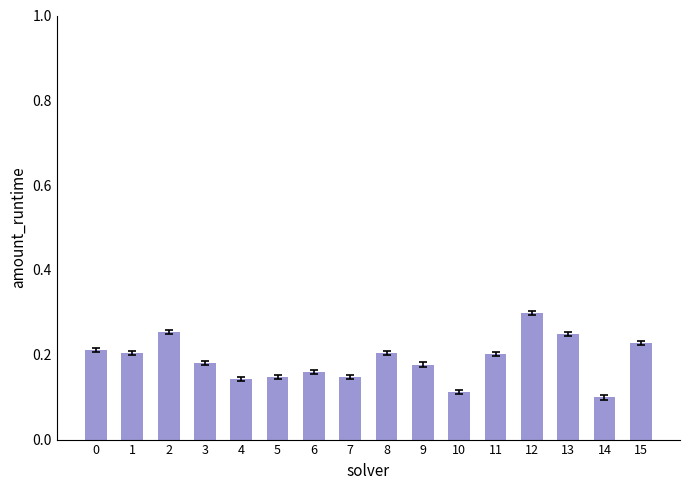

Are the bars horizontal?

No